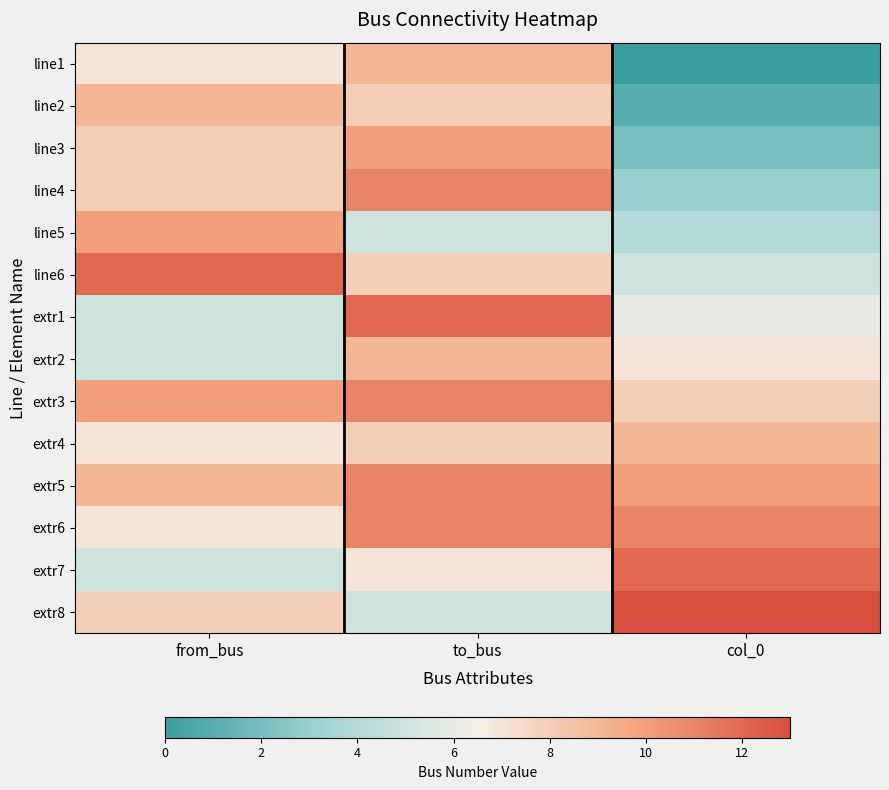

Reading right to left, transcribe all the data shown in this chart.

line1: col_0=0	to_bus=9	from_bus=7
line2: col_0=1	to_bus=8	from_bus=9
line3: col_0=2	to_bus=10	from_bus=8
line4: col_0=3	to_bus=11	from_bus=8
line5: col_0=4	to_bus=5	from_bus=10
line6: col_0=5	to_bus=8	from_bus=12
extr1: col_0=6	to_bus=12	from_bus=5
extr2: col_0=7	to_bus=9	from_bus=5
extr3: col_0=8	to_bus=11	from_bus=10
extr4: col_0=9	to_bus=8	from_bus=7
extr5: col_0=10	to_bus=11	from_bus=9
extr6: col_0=11	to_bus=11	from_bus=7
extr7: col_0=12	to_bus=7	from_bus=5
extr8: col_0=13	to_bus=5	from_bus=8